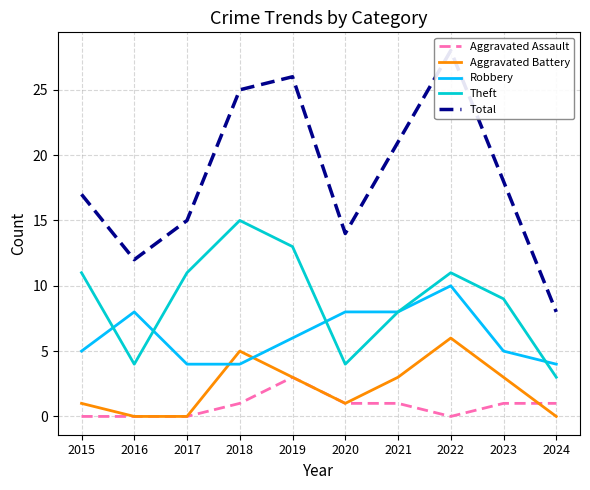

Which category has the lowest value in the Total series?

2024